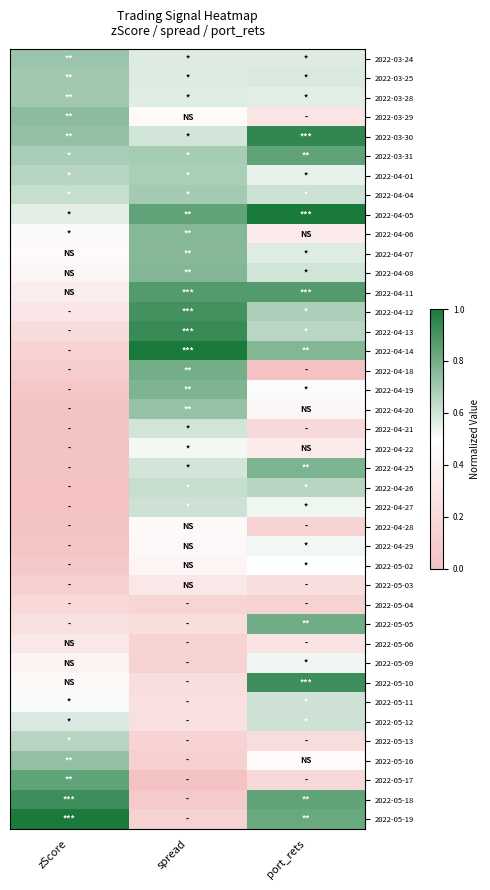

Reading left to right, what are all the values shown in this chart?

2022-03-24: zScore=0.7	spread=0.6	port_rets=0.6
2022-03-25: zScore=0.7	spread=0.6	port_rets=0.6
2022-03-28: zScore=0.7	spread=0.6	port_rets=0.6
2022-03-29: zScore=0.7	spread=0.5	port_rets=0.3
2022-03-30: zScore=0.7	spread=0.6	port_rets=0.9
2022-03-31: zScore=0.7	spread=0.7	port_rets=0.8
2022-04-01: zScore=0.7	spread=0.7	port_rets=0.6
2022-04-04: zScore=0.6	spread=0.7	port_rets=0.6
2022-04-05: zScore=0.6	spread=0.8	port_rets=1.0
2022-04-06: zScore=0.5	spread=0.8	port_rets=0.3
2022-04-07: zScore=0.5	spread=0.8	port_rets=0.6
2022-04-08: zScore=0.4	spread=0.8	port_rets=0.6
2022-04-11: zScore=0.4	spread=0.9	port_rets=0.9
2022-04-12: zScore=0.3	spread=0.9	port_rets=0.7
2022-04-13: zScore=0.2	spread=0.9	port_rets=0.6
2022-04-14: zScore=0.1	spread=1.0	port_rets=0.8
2022-04-18: zScore=0.1	spread=0.8	port_rets=0.0
2022-04-19: zScore=0.0	spread=0.8	port_rets=0.5
2022-04-20: zScore=0.0	spread=0.7	port_rets=0.4
2022-04-21: zScore=0.0	spread=0.6	port_rets=0.2
2022-04-22: zScore=0.0	spread=0.5	port_rets=0.3
2022-04-25: zScore=0.0	spread=0.6	port_rets=0.8
2022-04-26: zScore=0.0	spread=0.6	port_rets=0.7
2022-04-27: zScore=0.0	spread=0.6	port_rets=0.5
2022-04-28: zScore=0.0	spread=0.5	port_rets=0.1
2022-04-29: zScore=0.0	spread=0.4	port_rets=0.5
2022-05-02: zScore=0.1	spread=0.4	port_rets=0.5
2022-05-03: zScore=0.1	spread=0.3	port_rets=0.2
2022-05-04: zScore=0.2	spread=0.2	port_rets=0.1
2022-05-05: zScore=0.3	spread=0.2	port_rets=0.8
2022-05-06: zScore=0.3	spread=0.1	port_rets=0.3
2022-05-09: zScore=0.4	spread=0.1	port_rets=0.5
2022-05-10: zScore=0.5	spread=0.2	port_rets=0.9
2022-05-11: zScore=0.5	spread=0.2	port_rets=0.6
2022-05-12: zScore=0.6	spread=0.3	port_rets=0.6
2022-05-13: zScore=0.7	spread=0.1	port_rets=0.2
2022-05-16: zScore=0.7	spread=0.1	port_rets=0.5
2022-05-17: zScore=0.8	spread=0.0	port_rets=0.2
2022-05-18: zScore=0.9	spread=0.1	port_rets=0.8
2022-05-19: zScore=1.0	spread=0.1	port_rets=0.8